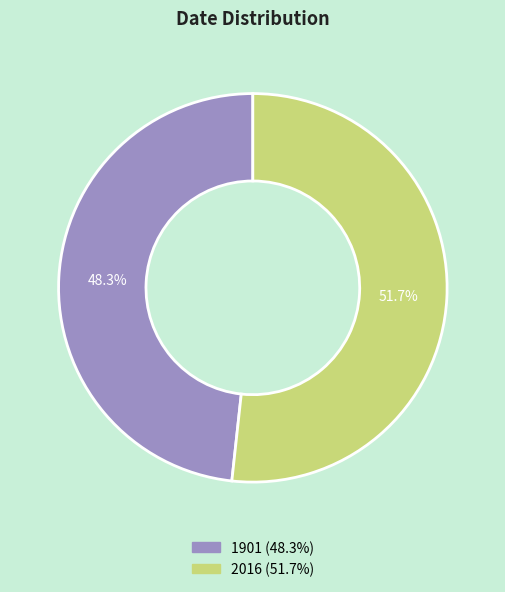

Is 2016 the majority of the pie?

Yes